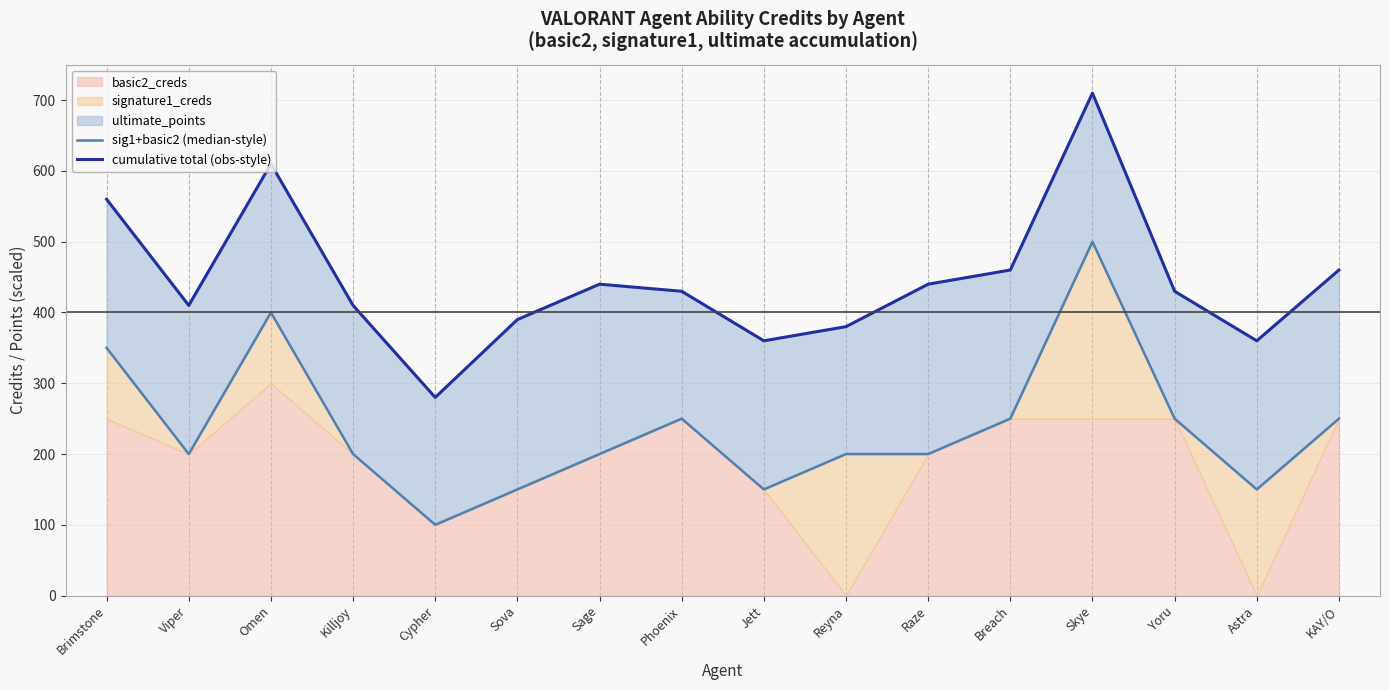

Reading left to right, what are all the values shown in this chart?

sig1+basic2 (median-style): 350	200	400	200	100	150	200	250	150	200	200	250	500	250	150	250
cumulative total (obs-style): 560	410	610	410	280	390	440	430	360	380	440	460	710	430	360	460